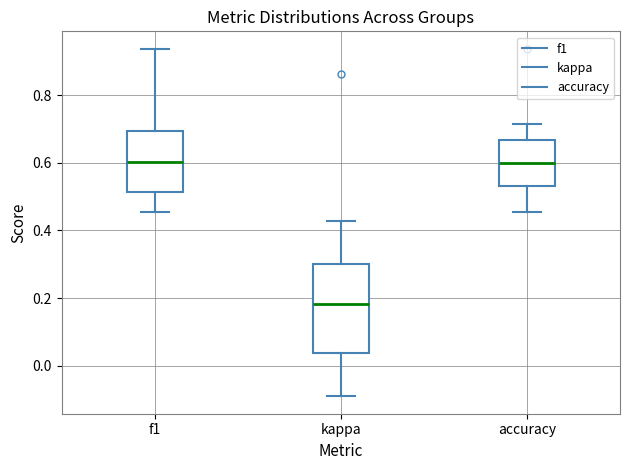

Reading left to right, read every box against the y-axis: the position of its median line, the range the box covers, and the ends of its whiskers. The values are not printed on the chart, so give them approximately, as read against the axis.

f1: median 0.60, box 0.52 to 0.70, whiskers 0.46 to 0.94
kappa: median 0.18, box 0.04 to 0.30, whiskers -0.10 to 0.42
accuracy: median 0.60, box 0.54 to 0.66, whiskers 0.46 to 0.72